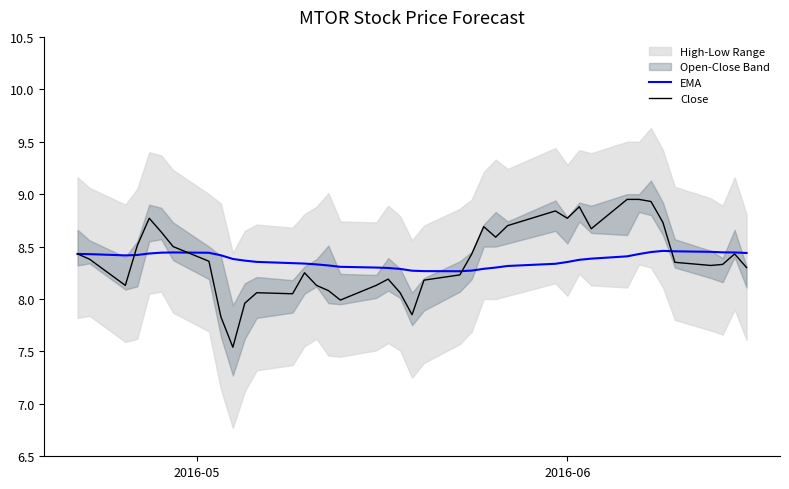

True or false: Close has more than 0 points higher than both neighbors.

True